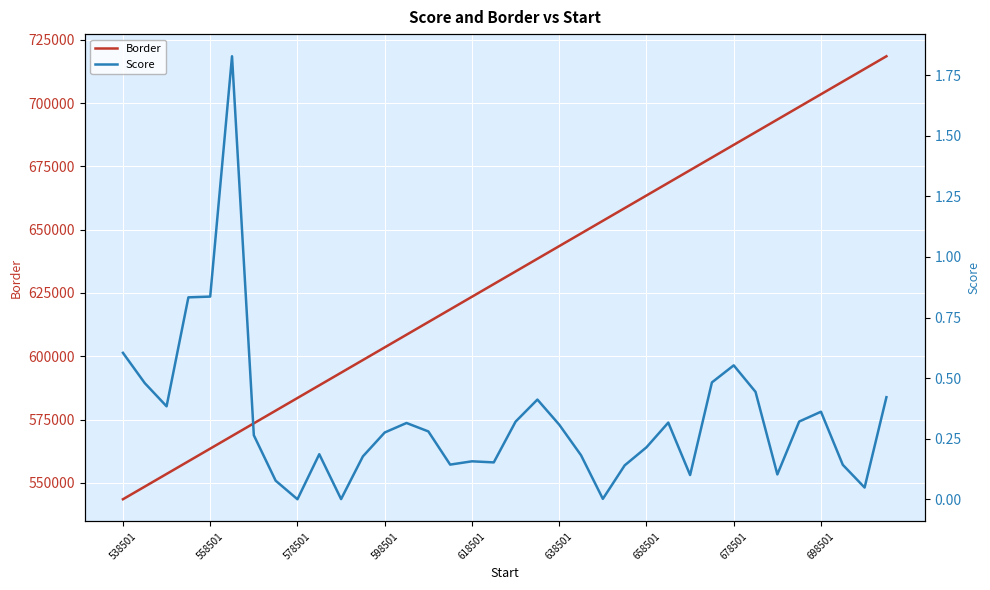

What is the greatest value displayed?

718501.0